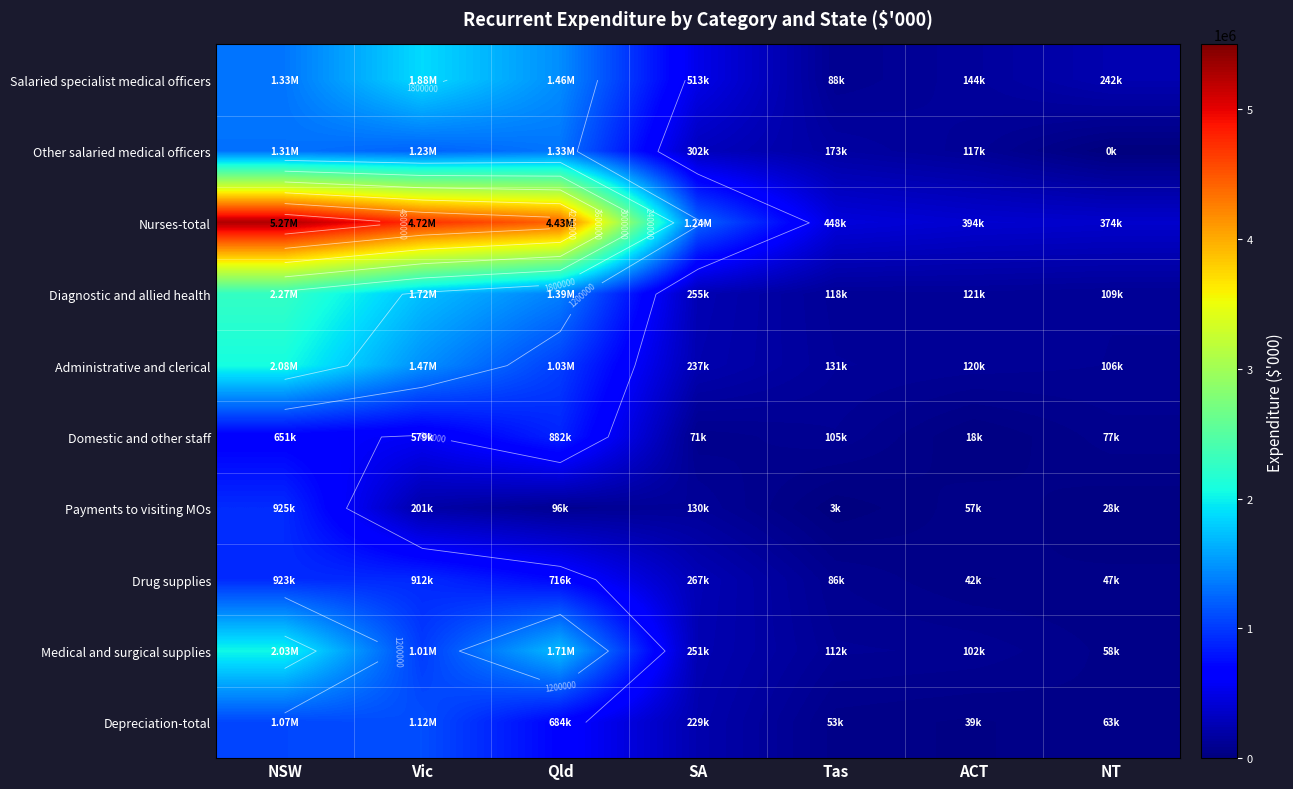

What is the difference between the maximum and second lowest values in the Drug supplies series?

875620